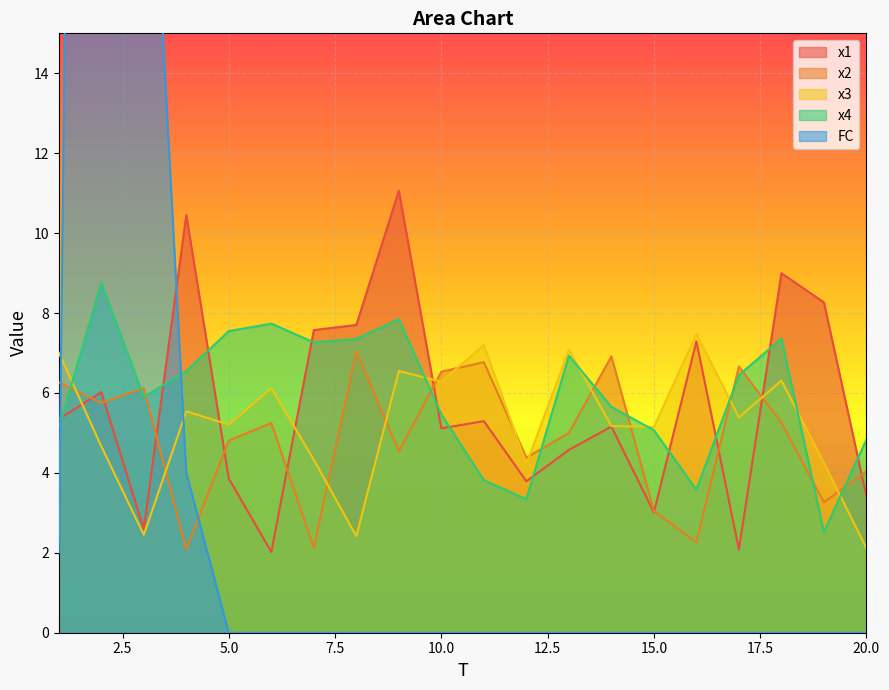

At how many categories does at least one series exceed 45?

1